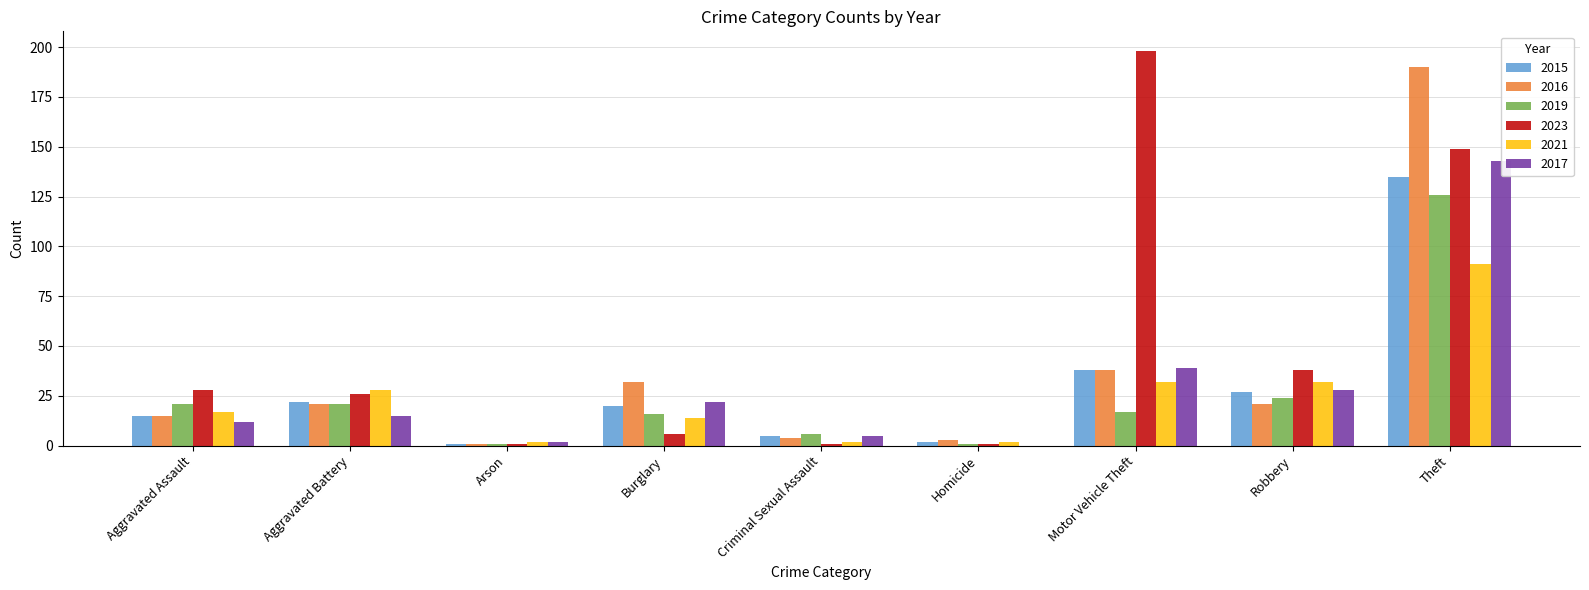

Which series changed the most between Aggravated Battery and Motor Vehicle Theft?

2023